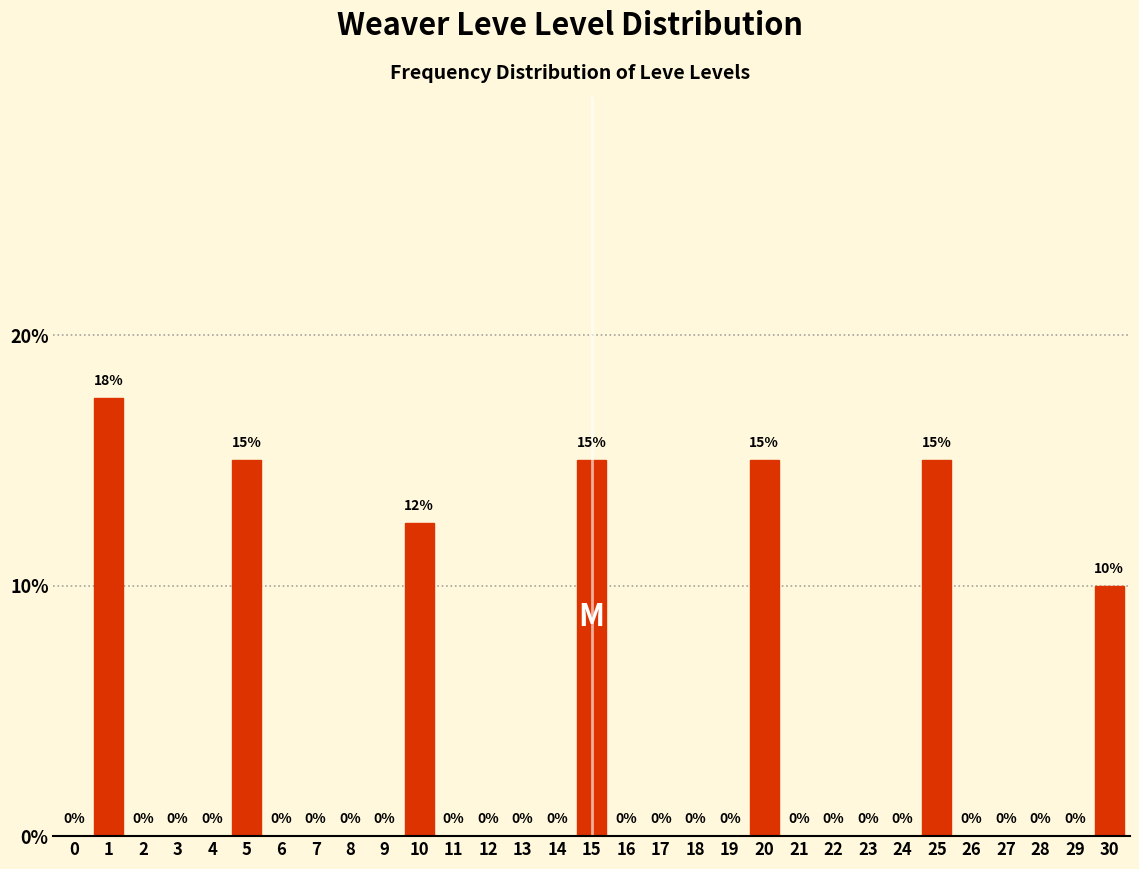

True or false: the data shows 0.0 at 4.

True